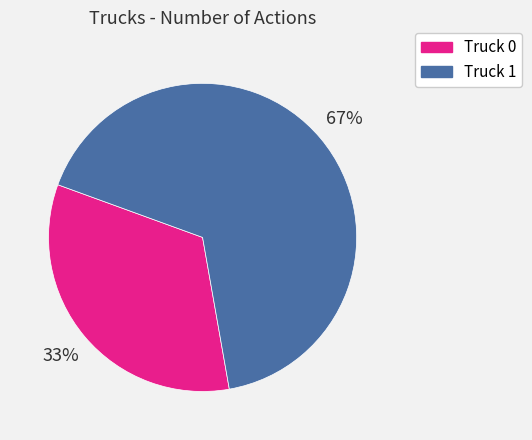

How many segments does this pie chart have?

2